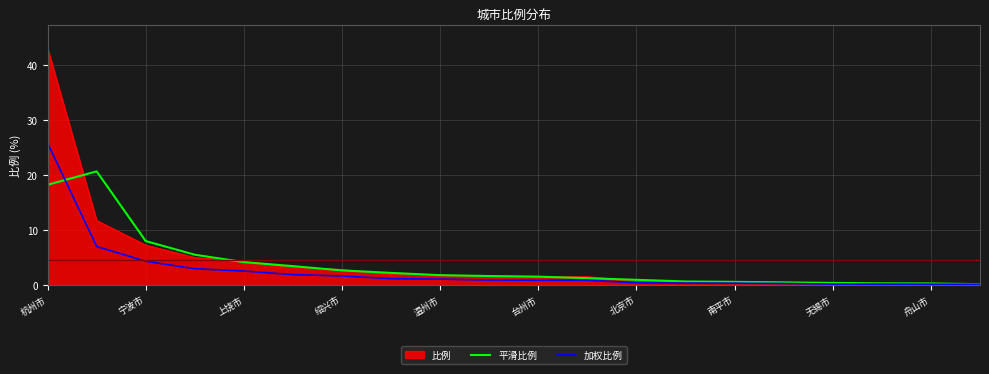

Rank the series by their maximum value, from lowest to highest.

平滑比例, 加权比例, 比例